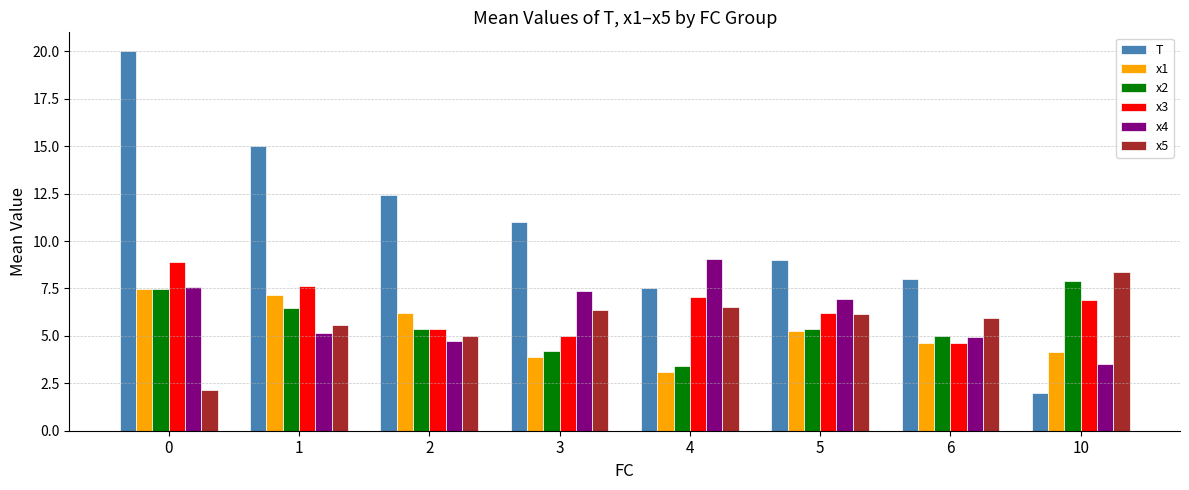

The x5 series shows 8.4 at 10. True or false?

True